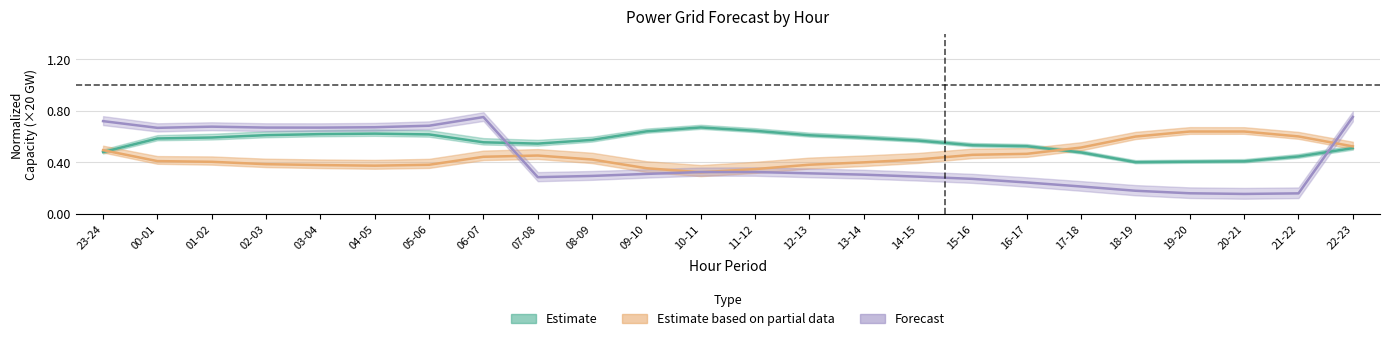

Is it true that Forecast equals 0.3 at 09-10?

True